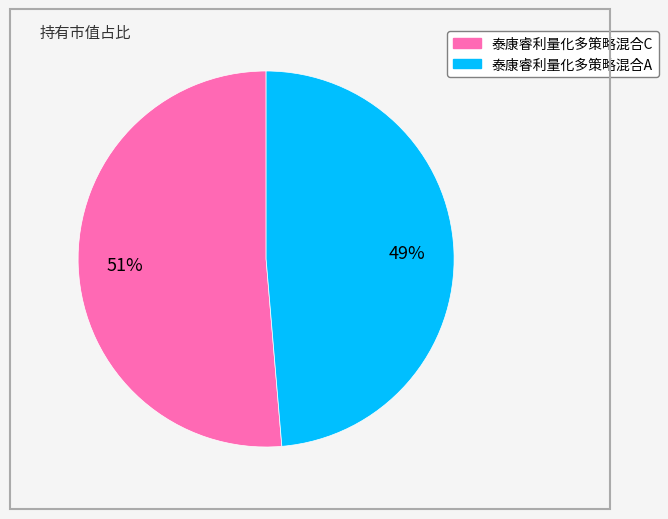

How many slices are in this pie chart?

2